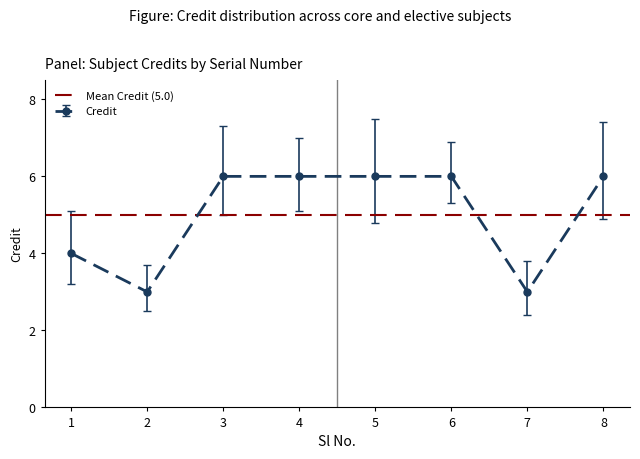

Reading right to left, extract all data points from this chart.

8=6	7=3	6=6	5=6	4=6	3=6	2=3	1=4